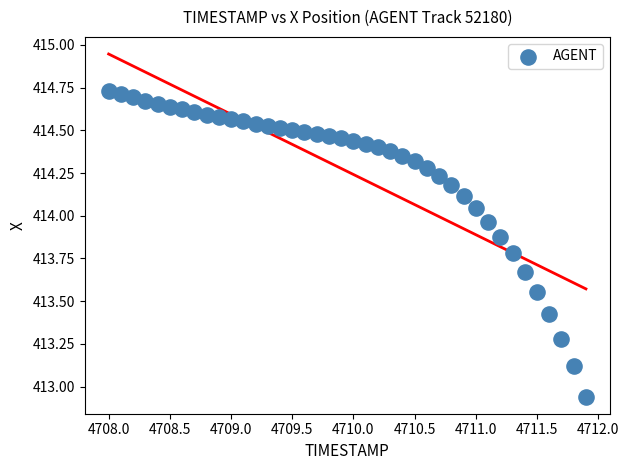

What is the range of X values (max minus min)?

3.9